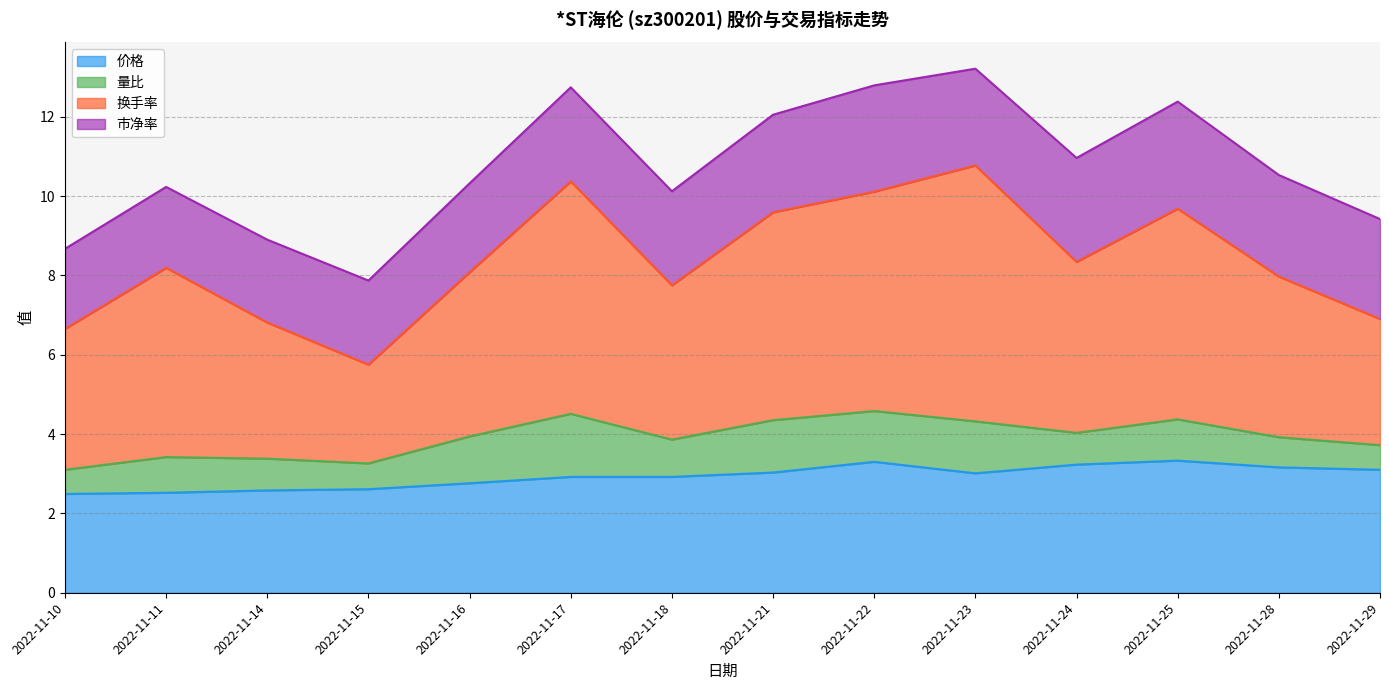

What are all the series names shown in the legend?

价格, 量比, 换手率, 市净率